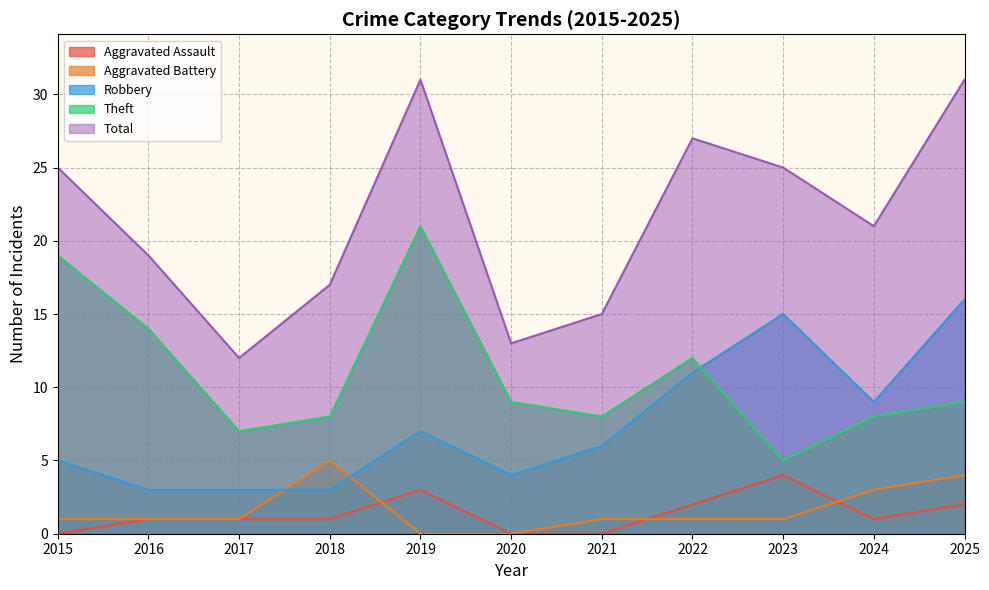

At 2015, list the series in order from smallest to largest.

Aggravated Assault, Aggravated Battery, Robbery, Theft, Total